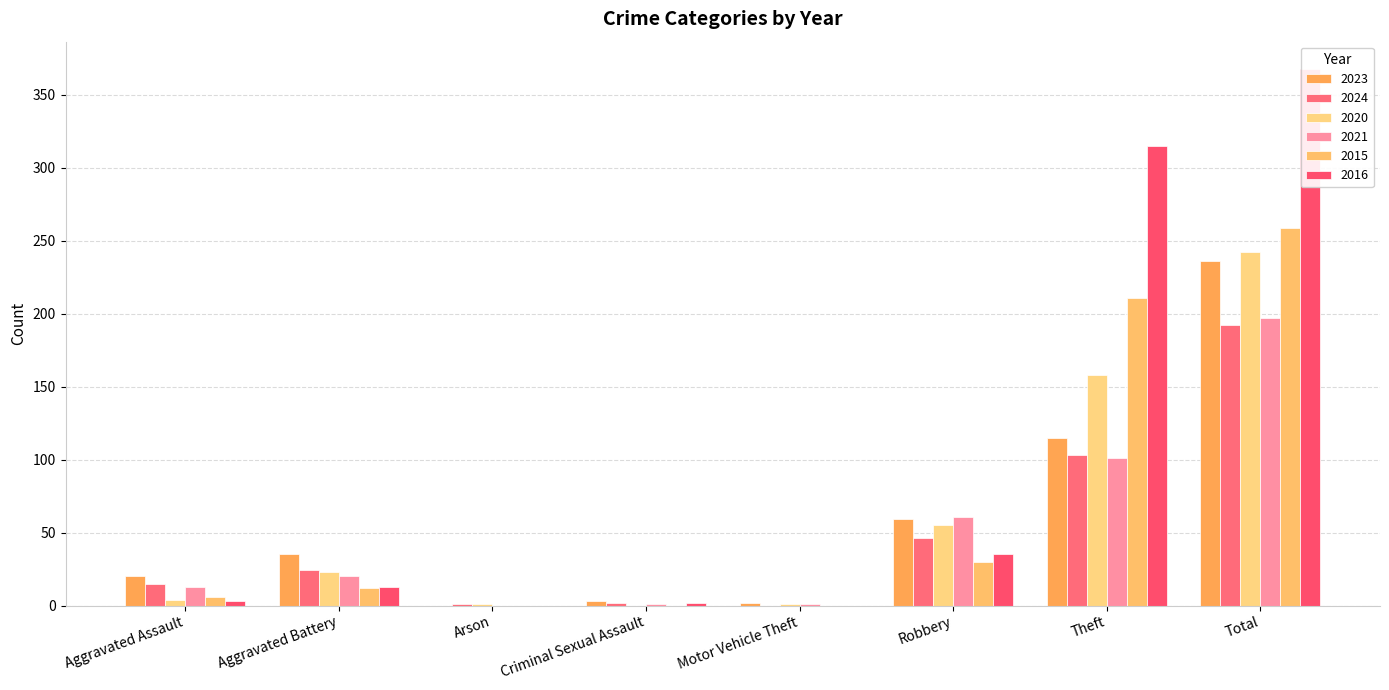

The value of 2020 at Aggravated Battery is 8. True or false?

False